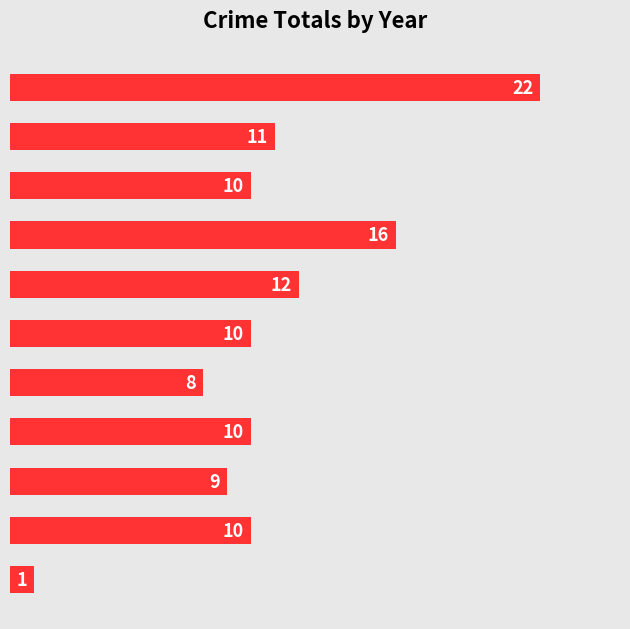

How many bars are there in total?

11